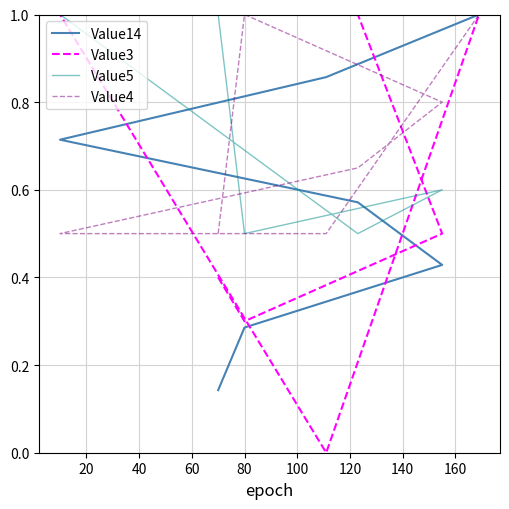

How many Value14 values are between 0 and 1?

7